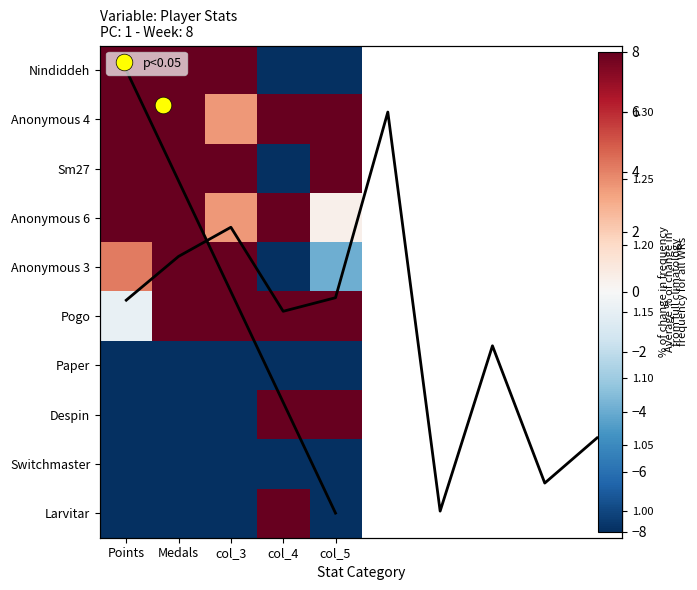

The value of Pogo at col_4 is 172.7. True or false?

True